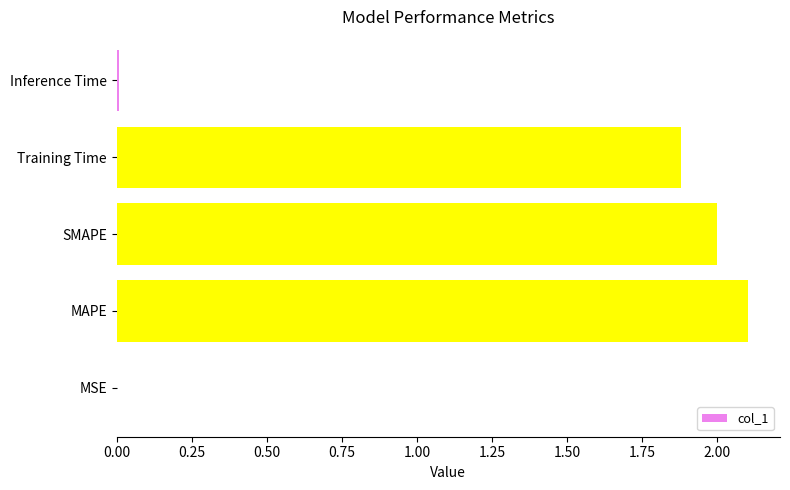

What is the sum of all values?

6.0